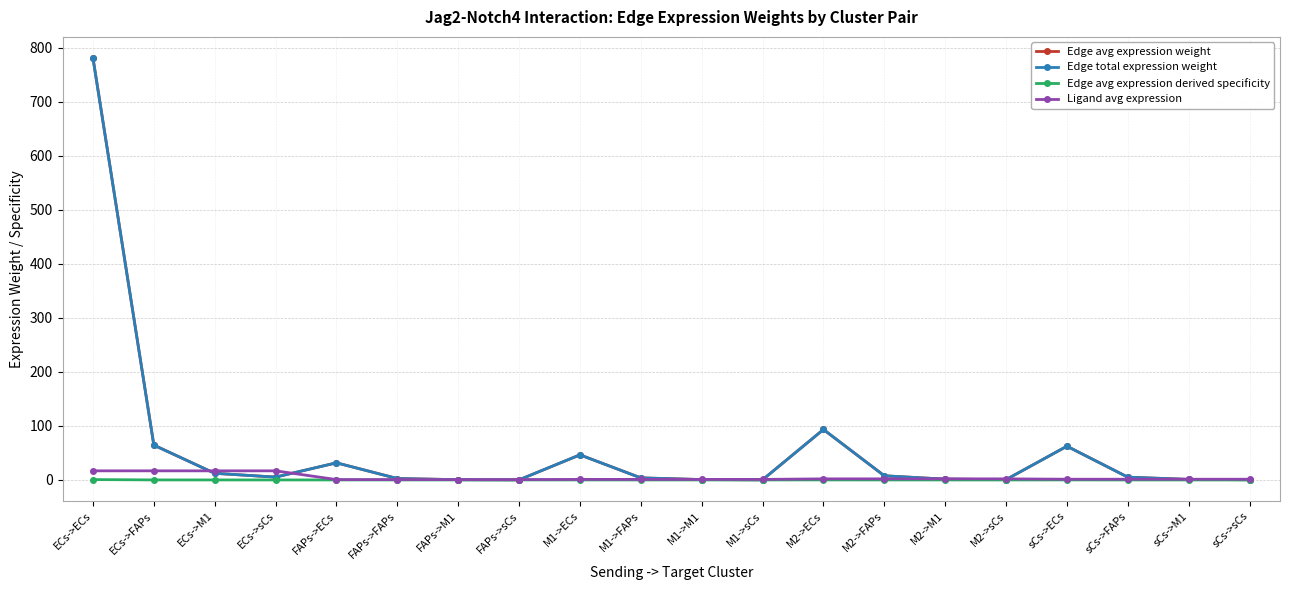

Is this an area chart (filled region under the line)?

No